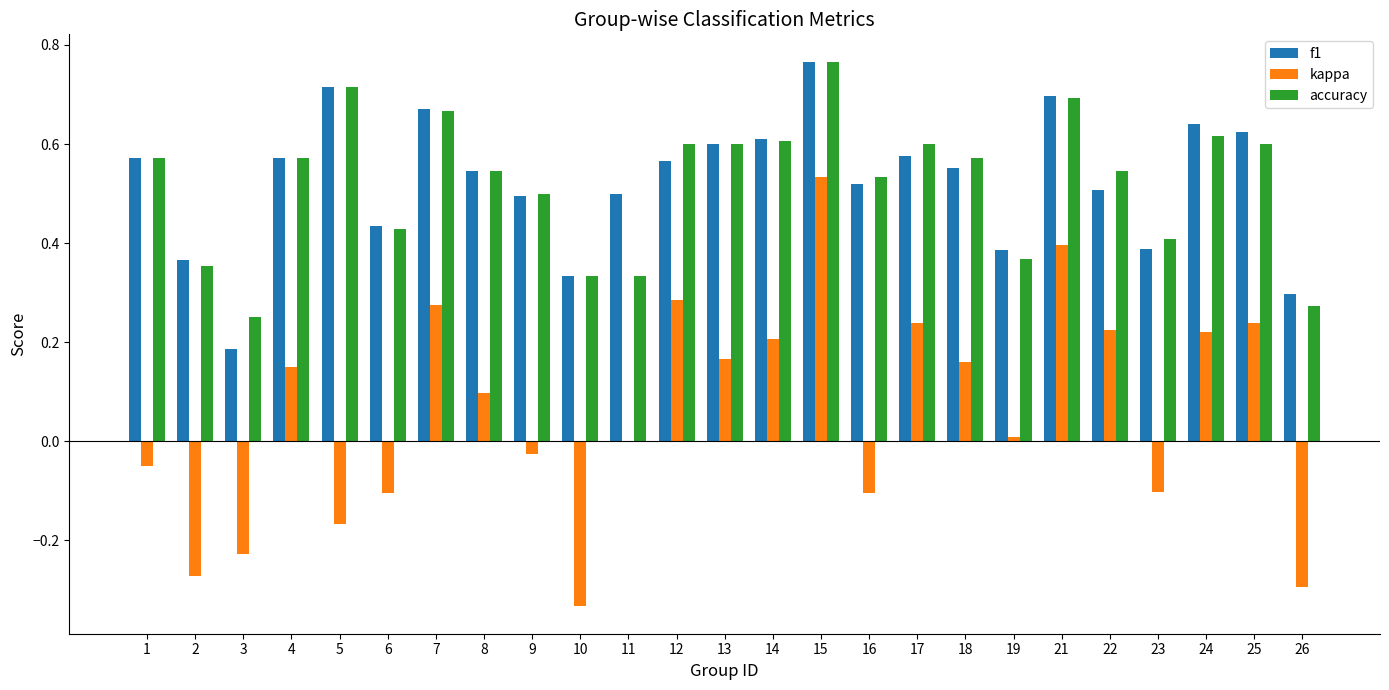

What is the sum of the accuracy values at 14 and 7?

1.3